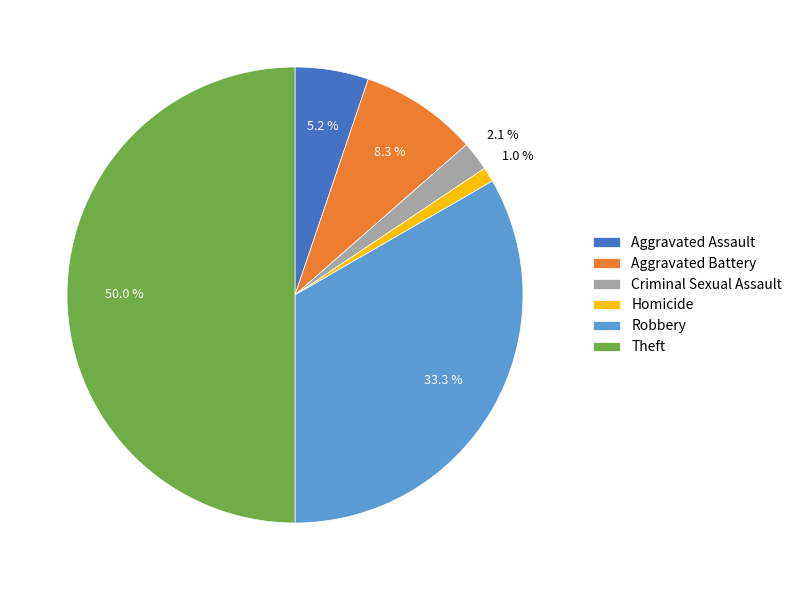

Is it true that Homicide is 1% of the pie?

True